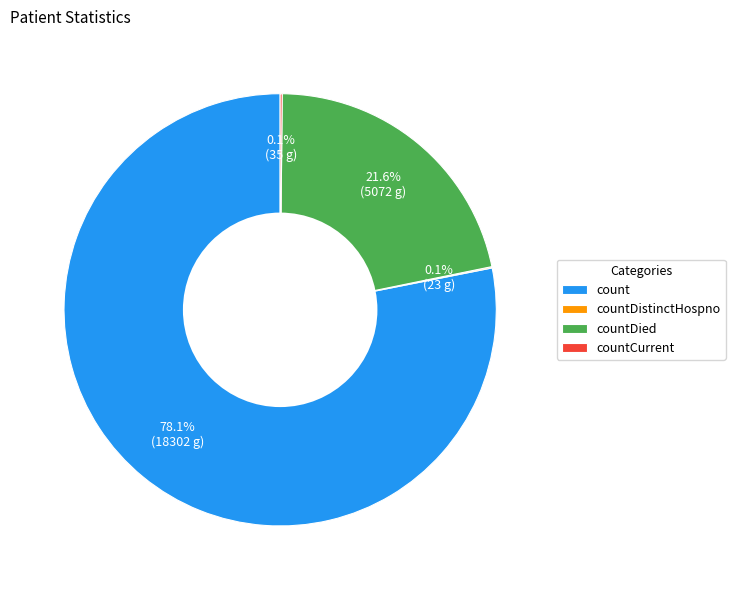

What is the total percentage of countDied and count?

99.8%